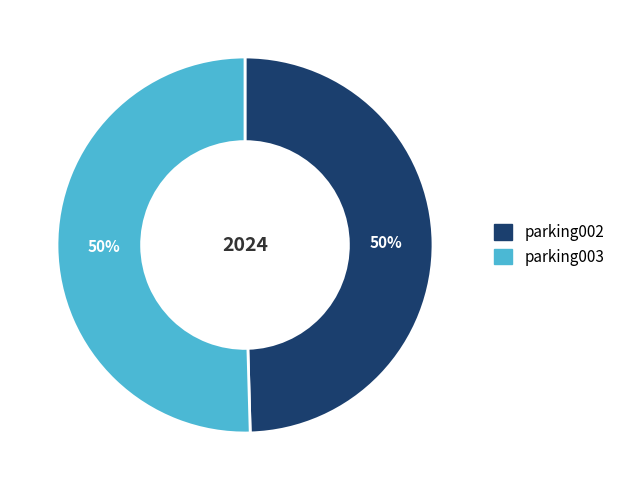

To the nearest percent, what is the combined percentage of parking003 and parking002?

100%